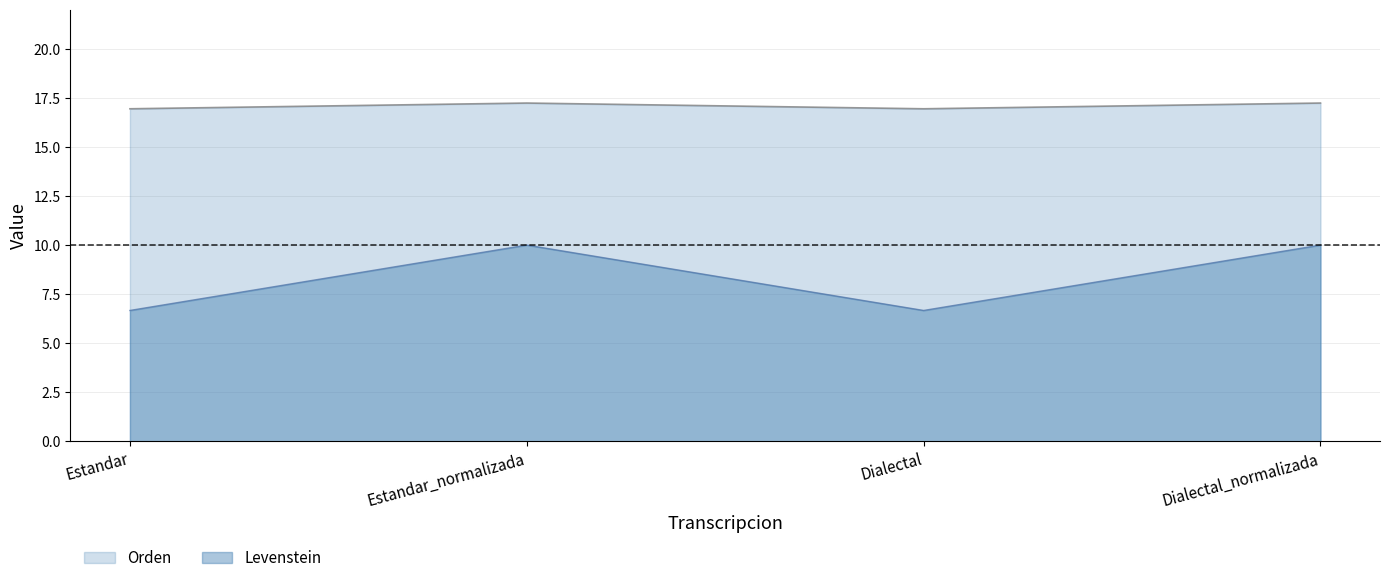

List the series in order of their overall mean, highest first.

Orden, Levenstein